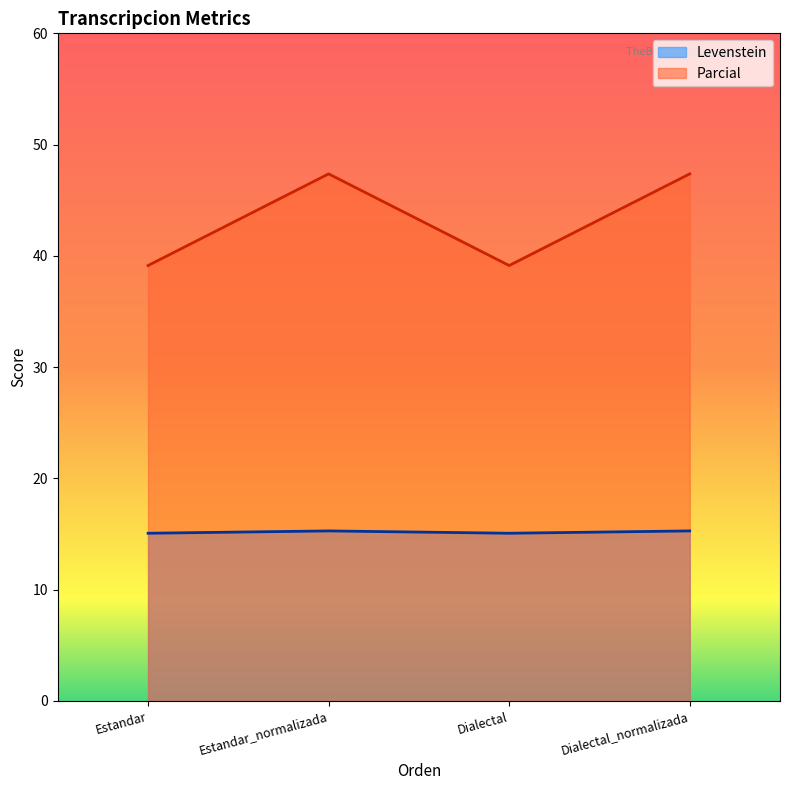

At which label does Levenstein reach its minimum?

Estandar